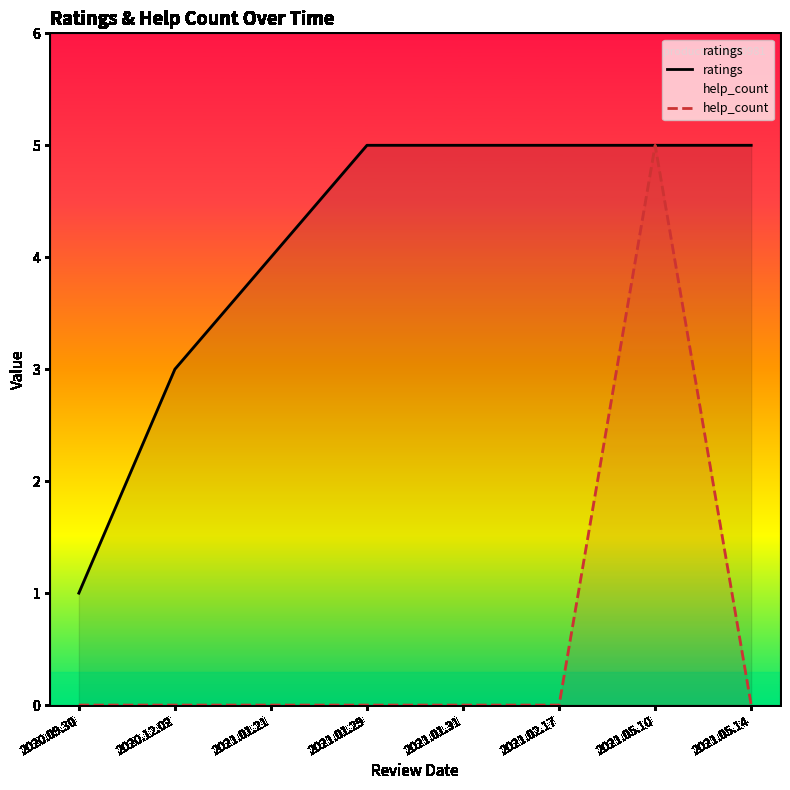

Reading left to right, list all the values displayed in this chart.

ratings: 2020.09.30=1	2020.12.02=3	2021.01.21=4	2021.01.29=5	2021.01.31=5	2021.02.17=5	2021.05.10=5	2021.05.14=5
help_count: 2020.09.30=0	2020.12.02=0	2021.01.21=0	2021.01.29=0	2021.01.31=0	2021.02.17=0	2021.05.10=5	2021.05.14=0